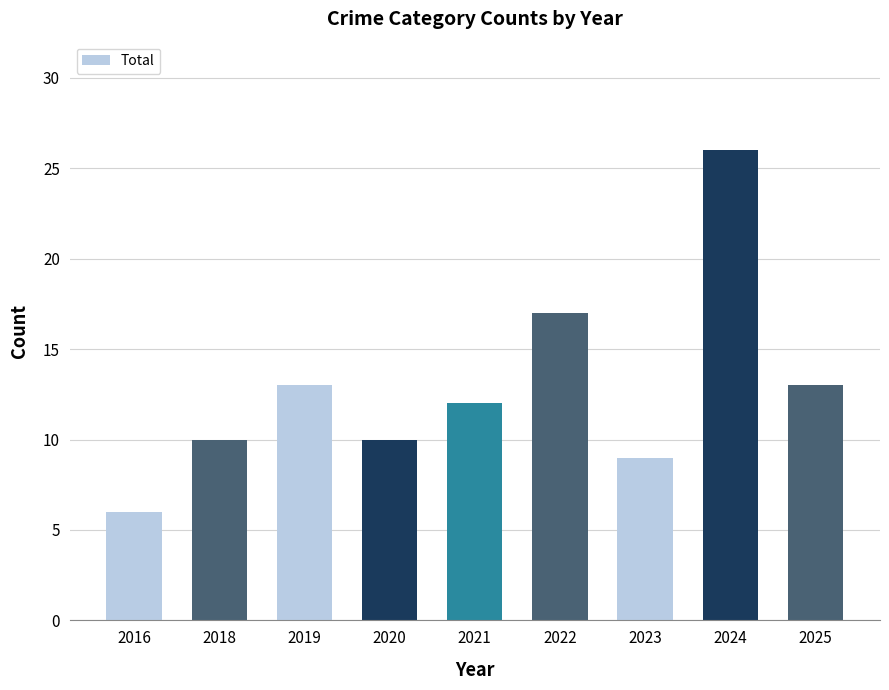

At which category does the chart reach its peak across all series?

2024